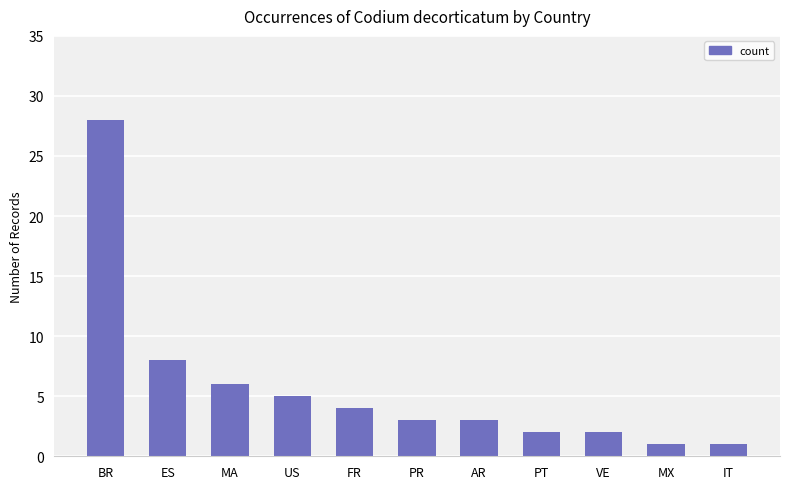

Read the value at FR.

4